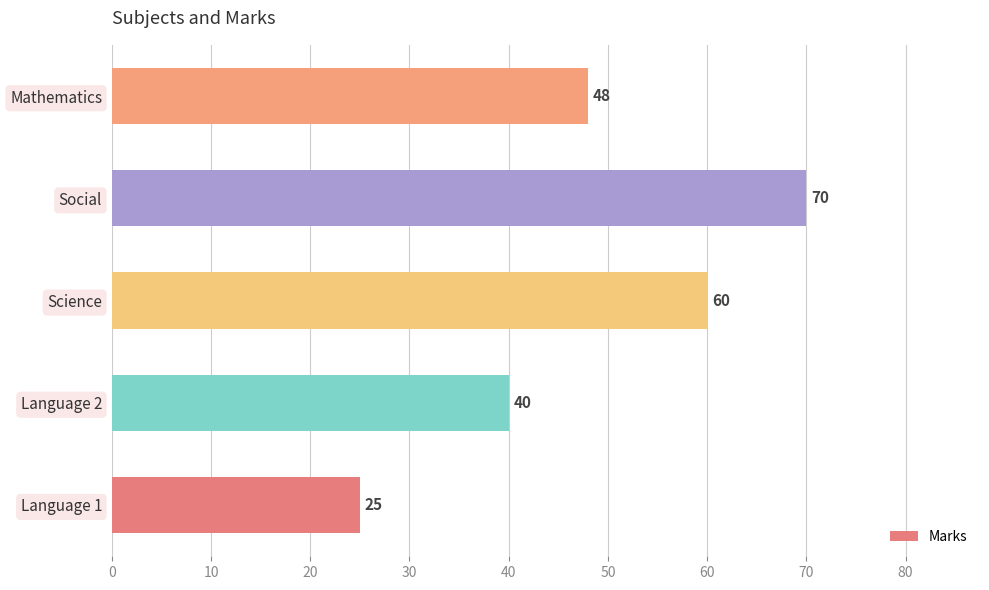

Reading top to bottom, what are all the values shown in this chart?

Mathematics=48	Social=70	Science=60	Language 2=40	Language 1=25